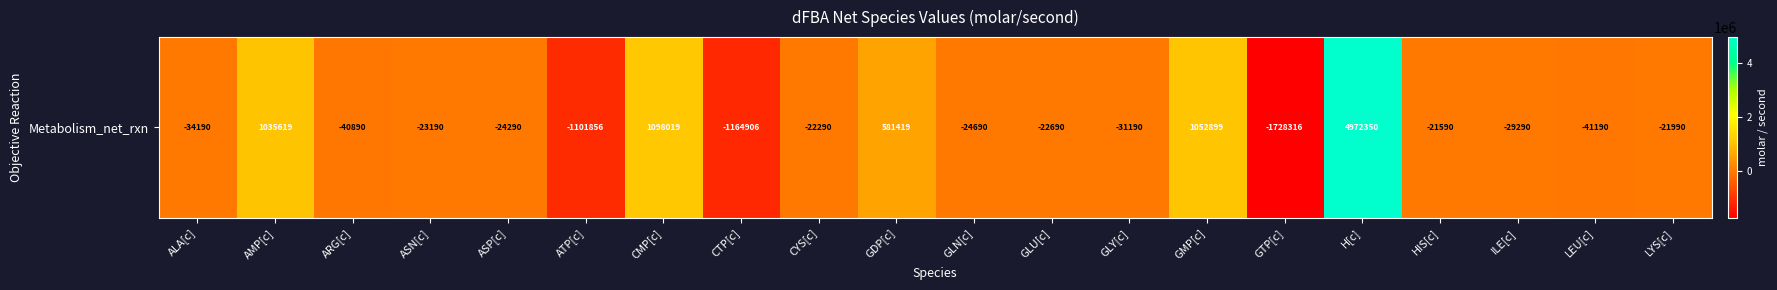

The value at LEU[c] is -70952.1. True or false?

False